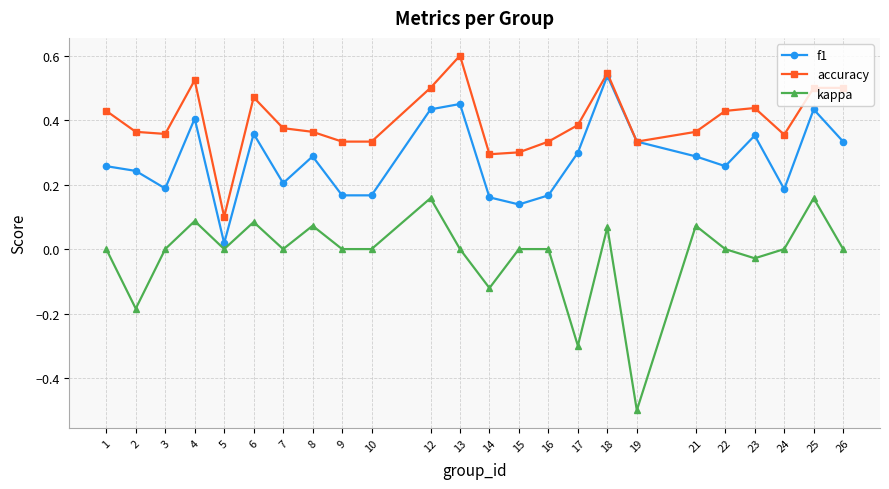

How many data points does each series have?

24